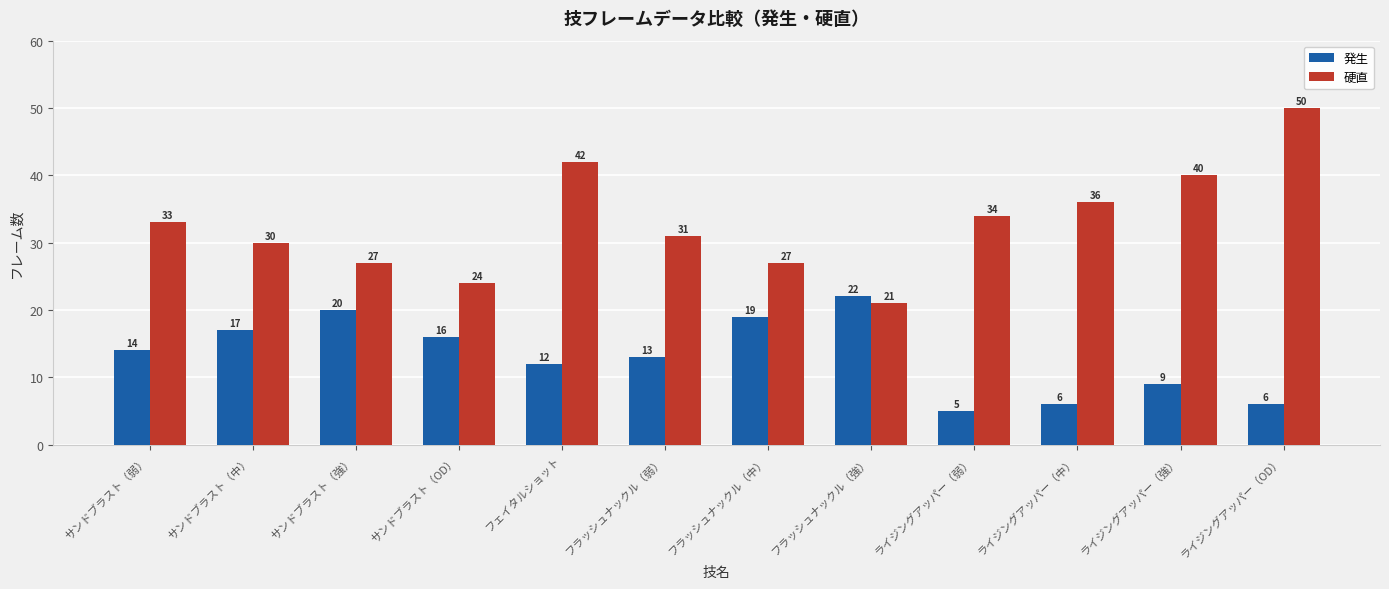

What is the maximum value shown in the chart?

50